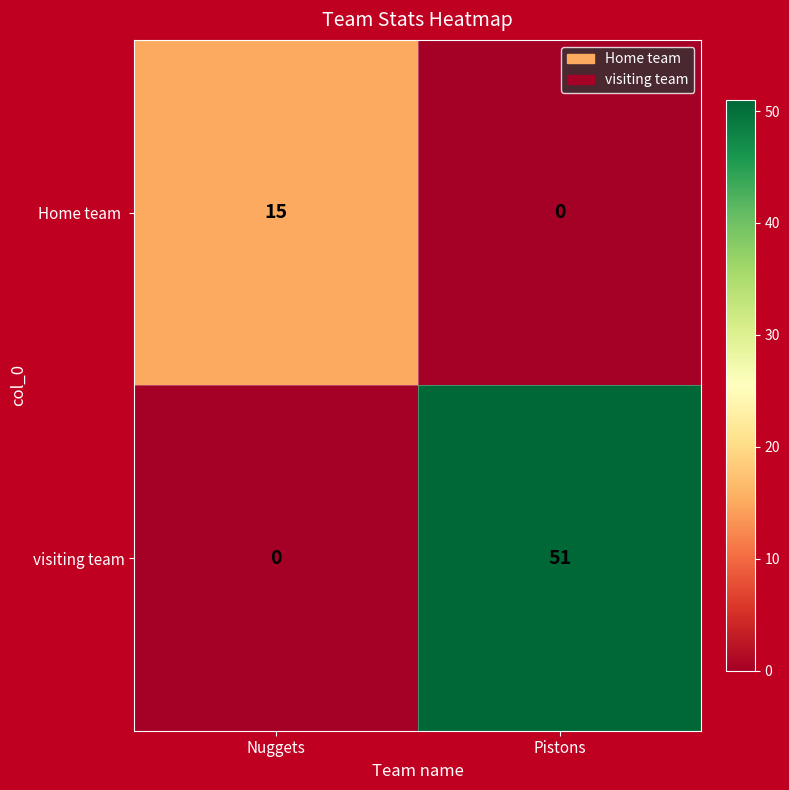

What is the difference between the maximum and minimum values in the visiting team series?

51